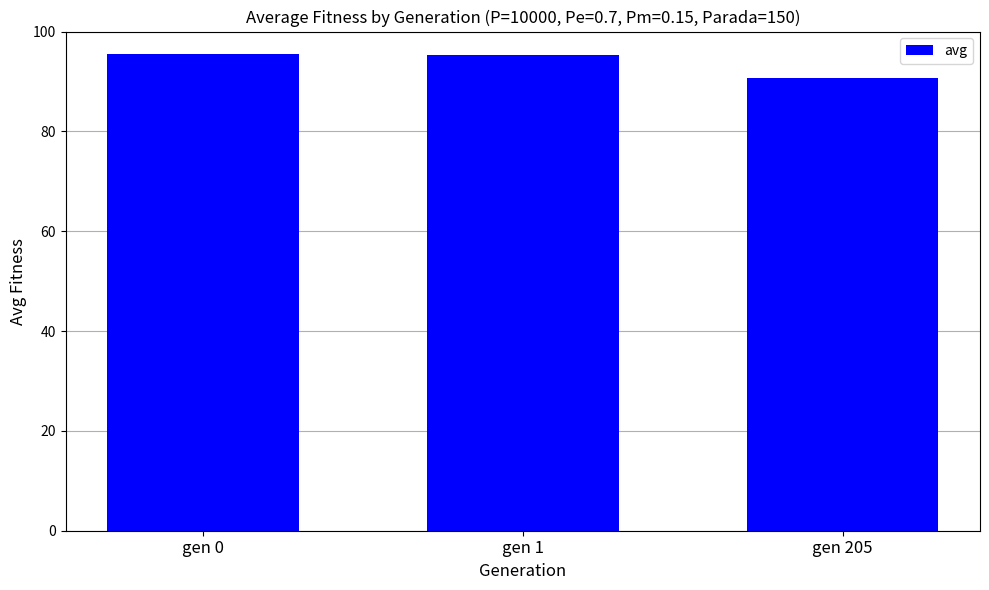

What is the value of the 3rd bar from the left?

90.6